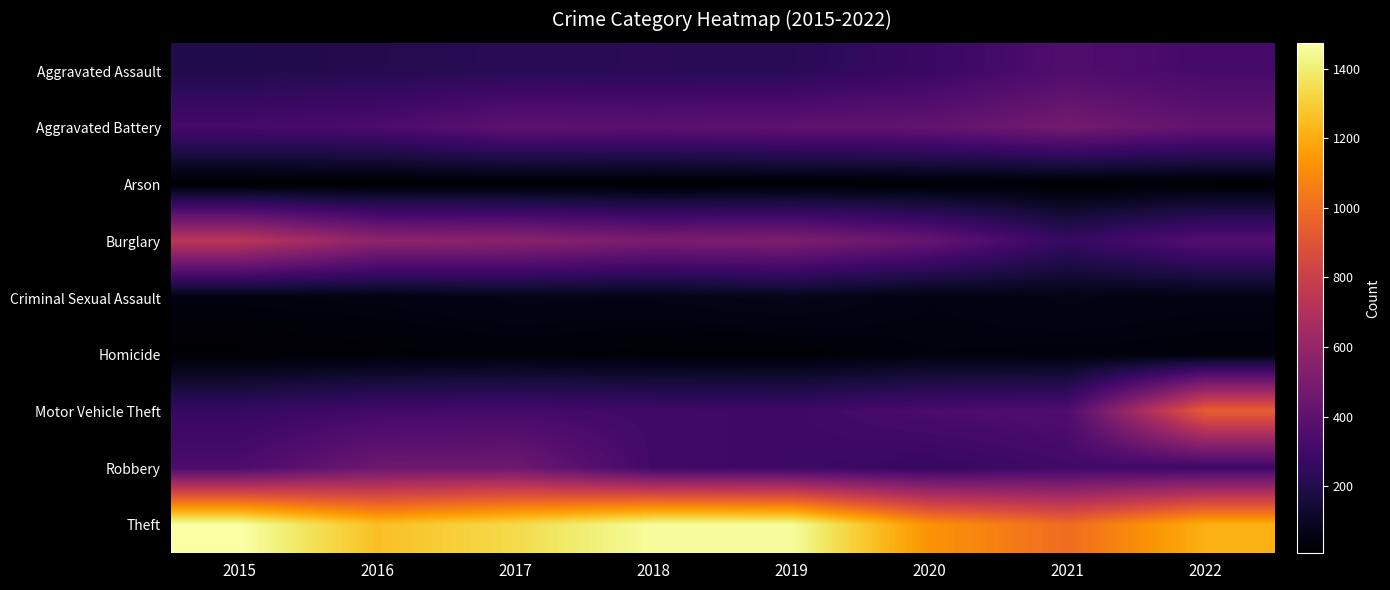

Reading right to left, transcribe all the data shown in this chart.

Aggravated Assault: 2022=315	2021=352	2020=273	2019=223	2018=225	2017=224	2016=206	2015=194
Aggravated Battery: 2022=417	2021=479	2020=416	2019=407	2018=389	2017=400	2016=336	2015=316
Arson: 2022=11	2021=12	2020=17	2019=12	2018=7	2017=10	2016=7	2015=9
Burglary: 2022=368	2021=261	2020=425	2019=517	2018=506	2017=562	2016=576	2015=738
Criminal Sexual Assault: 2022=51	2021=61	2020=48	2019=77	2018=60	2017=61	2016=50	2015=46
Homicide: 2022=35	2021=38	2020=41	2019=22	2018=25	2017=33	2016=26	2015=15
Motor Vehicle Theft: 2022=946	2021=348	2020=333	2019=290	2018=298	2017=312	2016=304	2015=263
Robbery: 2022=289	2021=300	2020=263	2019=287	2018=301	2017=460	2016=454	2015=337
Theft: 2022=1212	2021=998	2020=1125	2019=1459	2018=1461	2017=1339	2016=1259	2015=1474